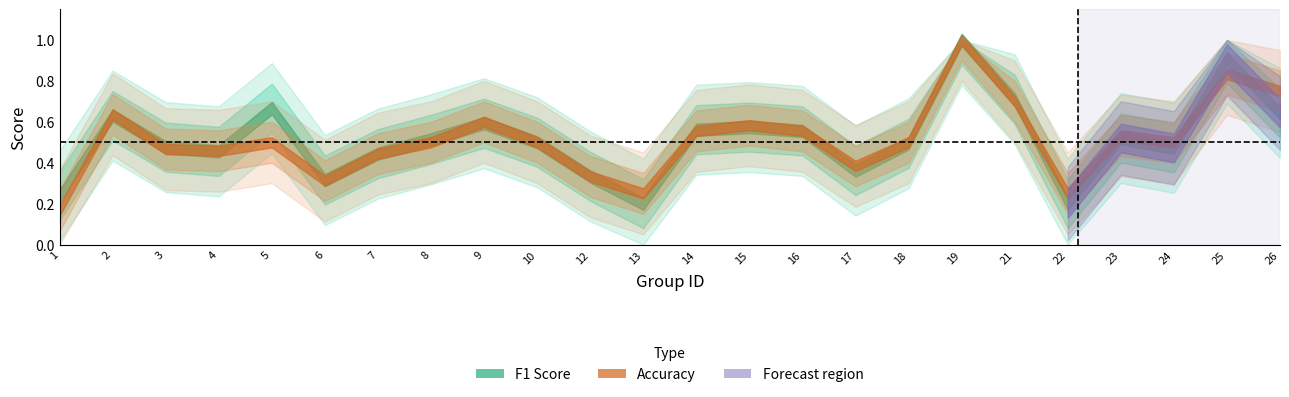

Where do f1 and accuracy first cross each other?

1 and 2